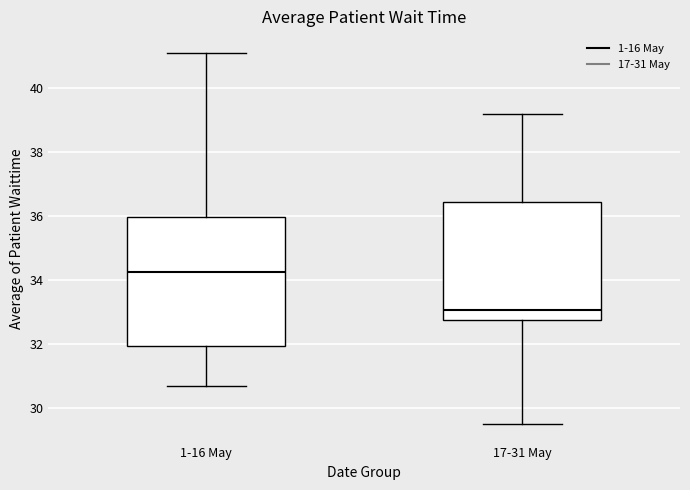

Which box is the tallest, from its lower edge to its upper edge?

1-16 May